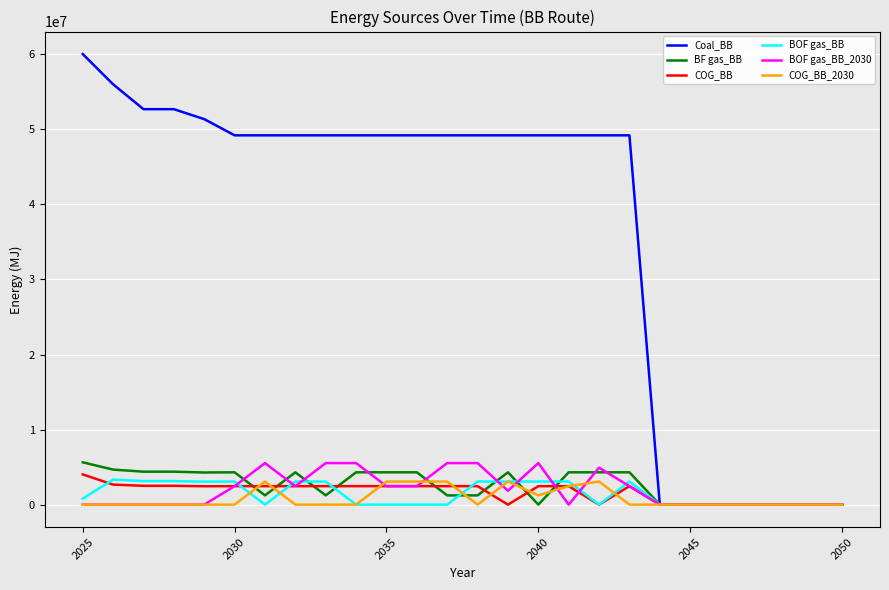

Which series has the largest total across all categories?

Coal_BB